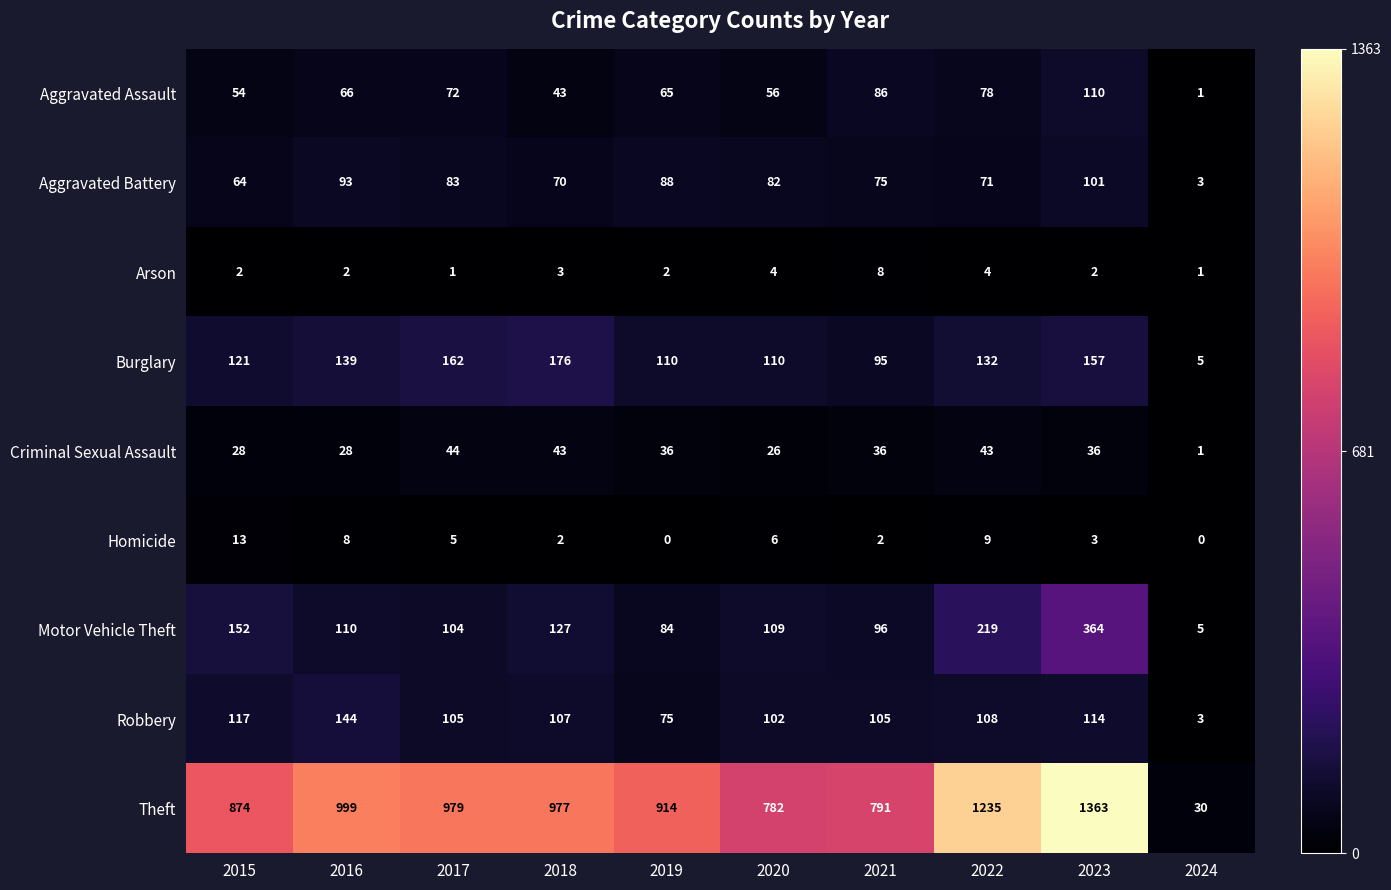

Is it true that Burglary equals 236 at 2022?

False